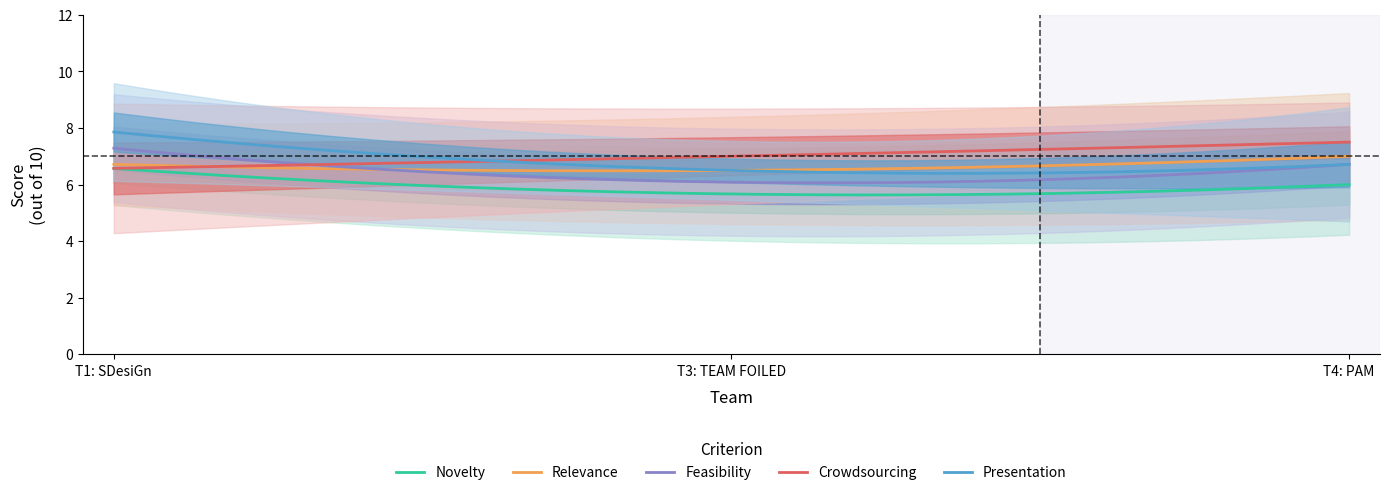

What is the maximum value for Relevance?

7.0